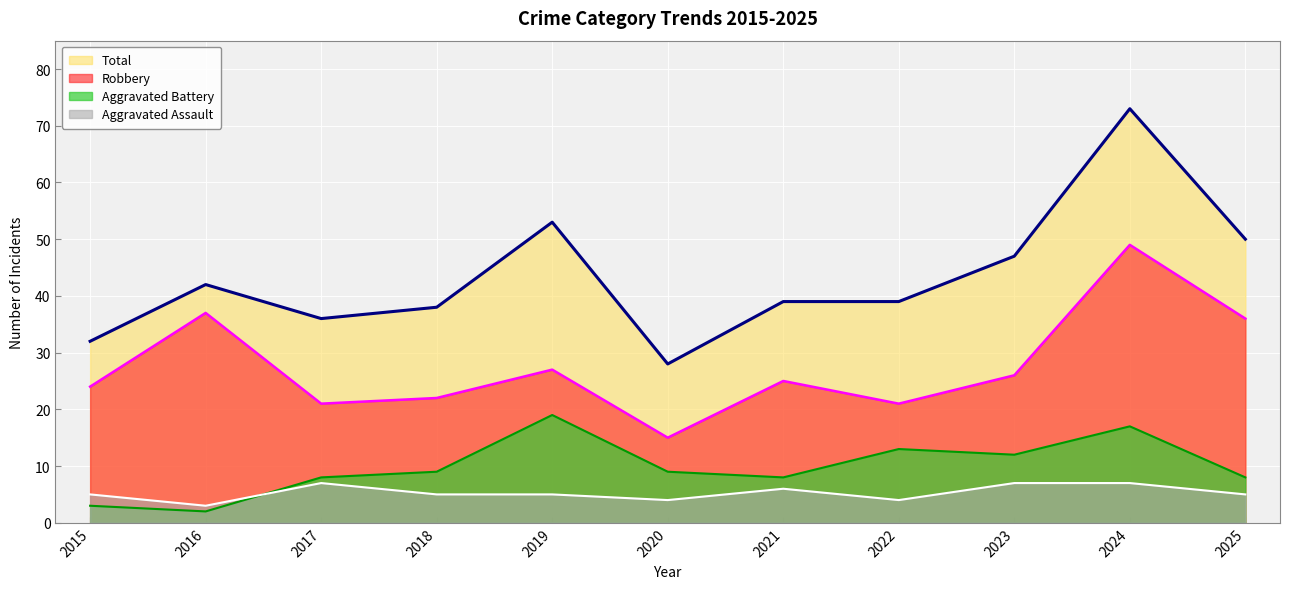

Between 2016 and 2024, which series saw the biggest shift?

Total